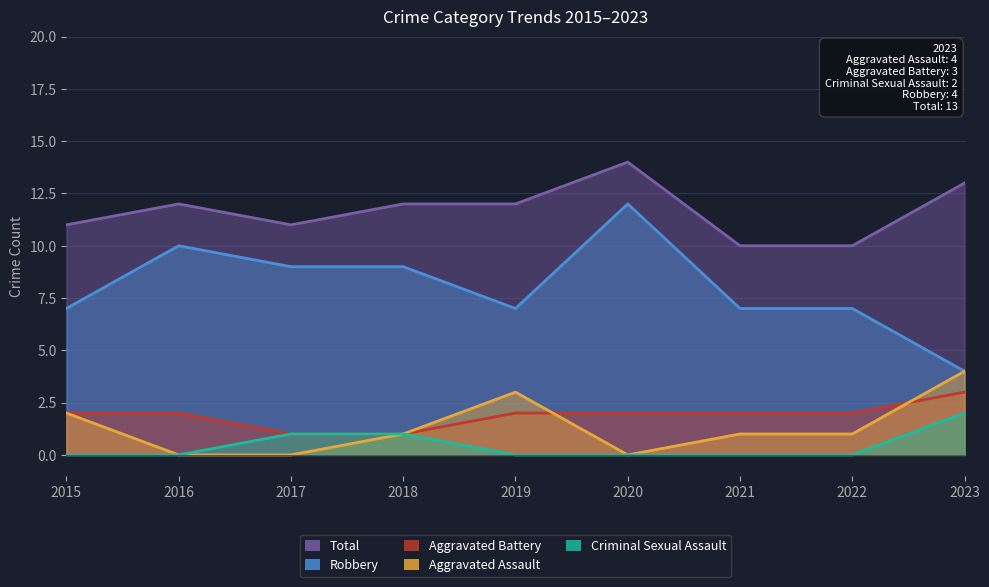

What is the sum of the Total values at 2019 and 2016?

24